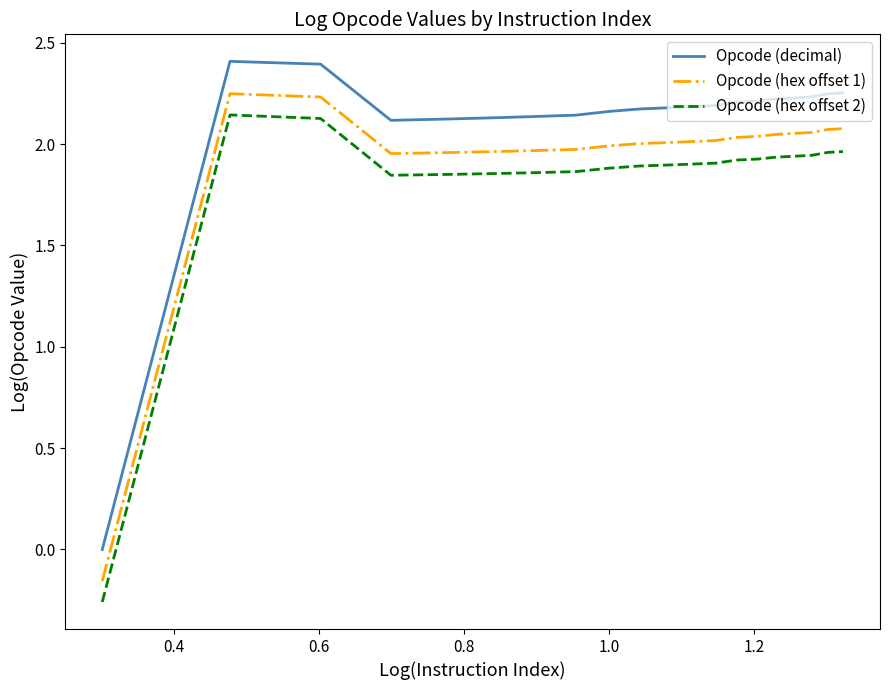

What is the difference between the maximum and minimum values in the Opcode (decimal) series?

2.4